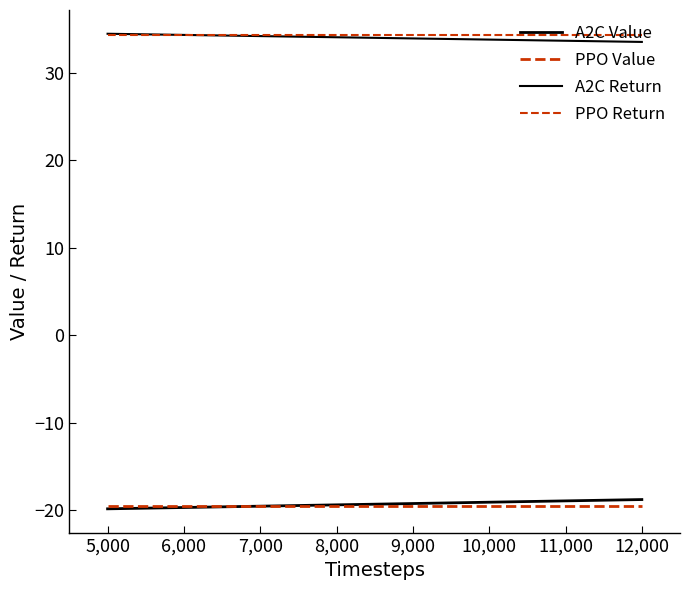

At how many categories does at least one series exceed -12?

2